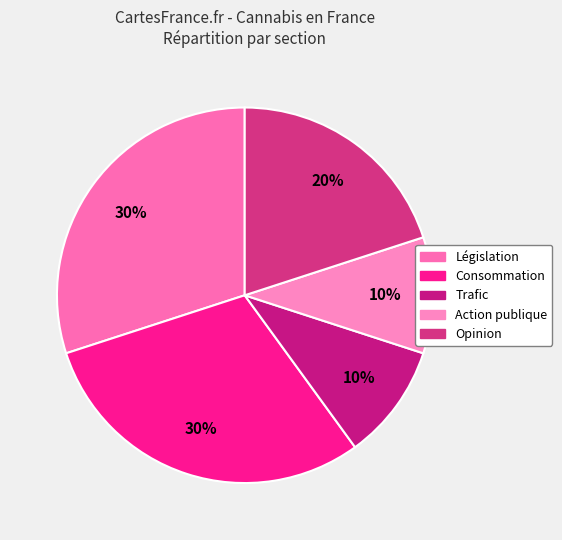

Count the number of slices in the pie.

5